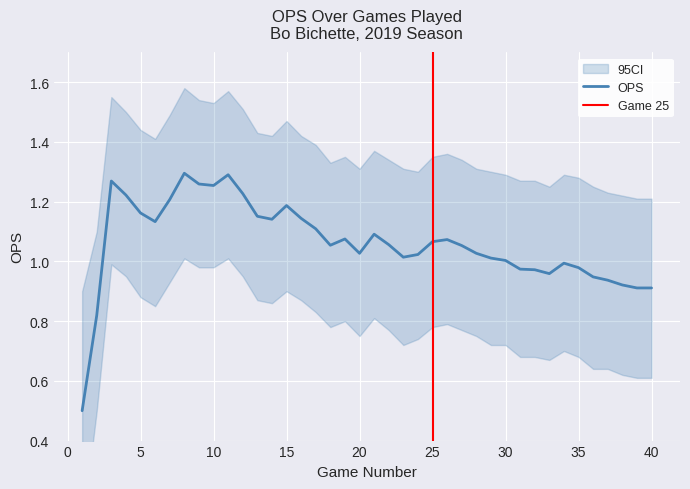

Read the OPS_upper value at 23.

1.3